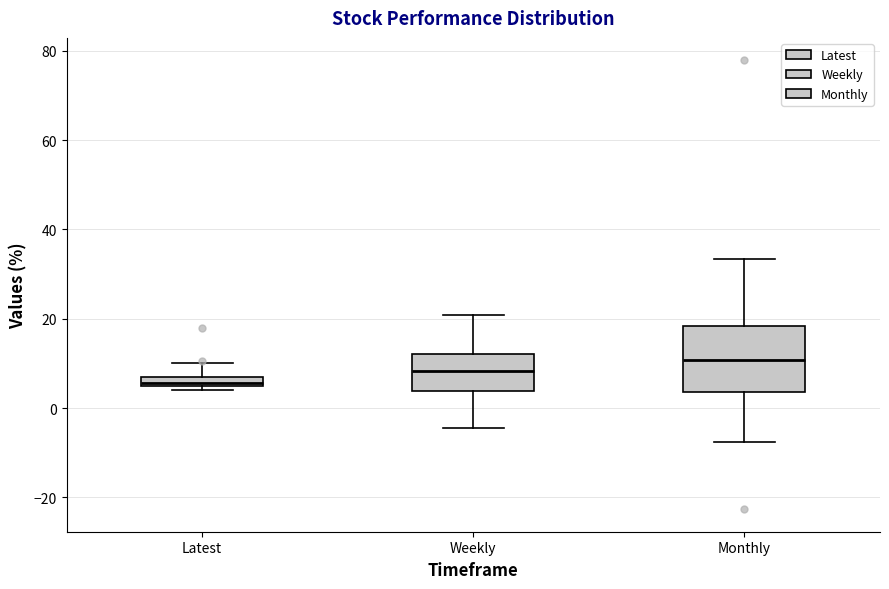

Comparing the boxes themselves (not the whiskers), which one is the tallest?

Monthly